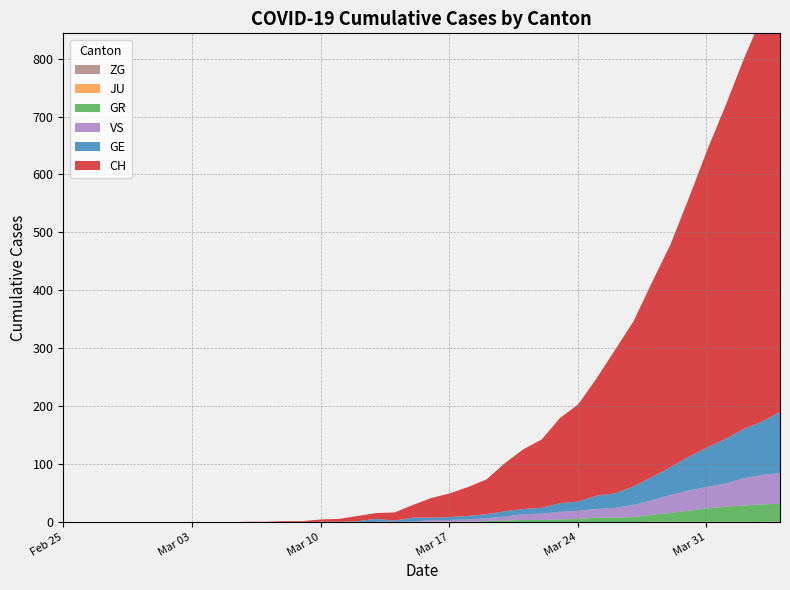

True or false: ZG and GE intersect in this chart.

False